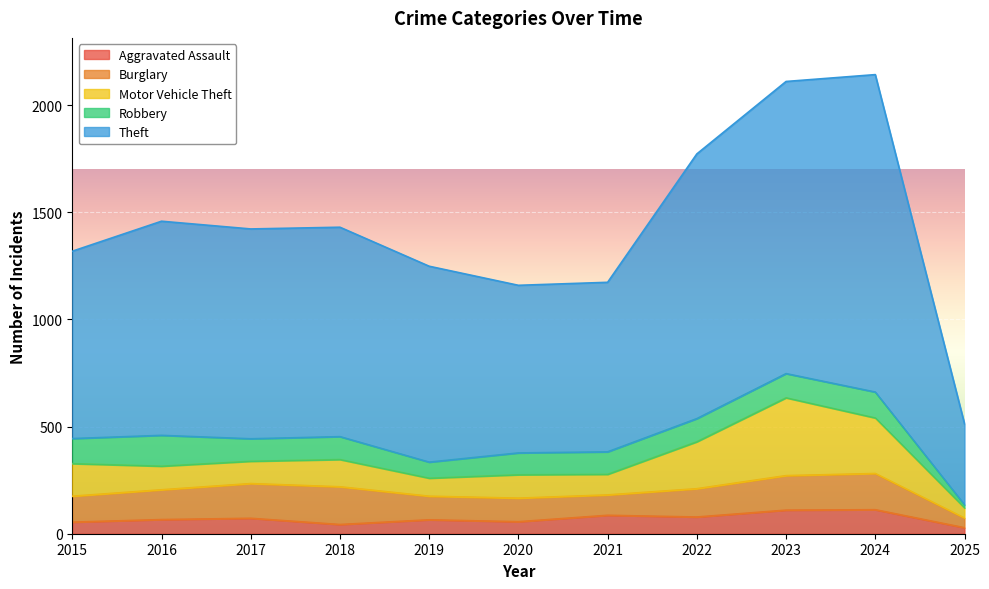

The Aggravated Assault series shows 86 at 2021. True or false?

True